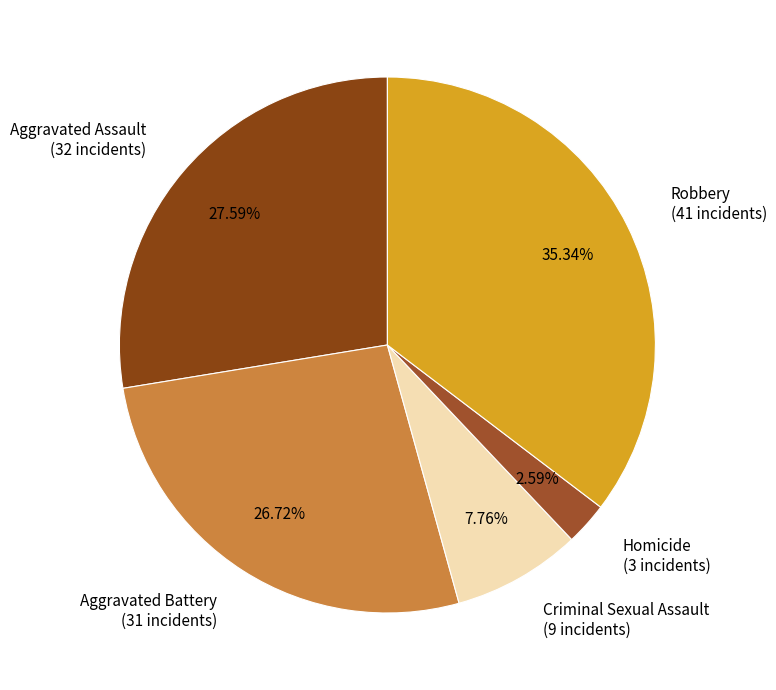

Is it true that Criminal Sexual Assault is 16% of the pie?

False